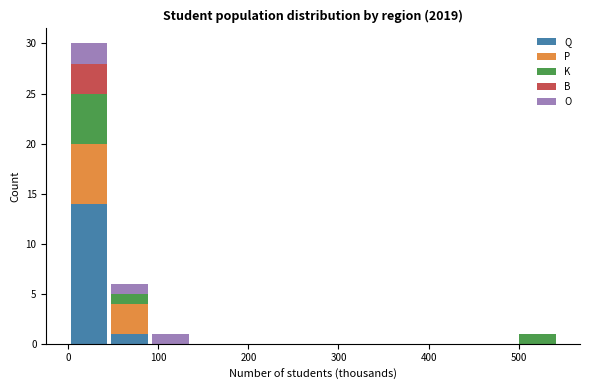

Reading left to right, transcribe this chart: for each stacked bar, give the range it covers on the x-axis and its total height. Neither the bar edges nor the heights are printed on the chart, so give them approximately, as read against the axes.

0 to 50: 30
50 to 90: 6
90 to 140: 1
140 to 180: 0
180 to 230: 0
230 to 270: 0
270 to 320: 0
320 to 360: 0
360 to 410: 0
410 to 450: 0
450 to 500: 0
500 to 540: 1